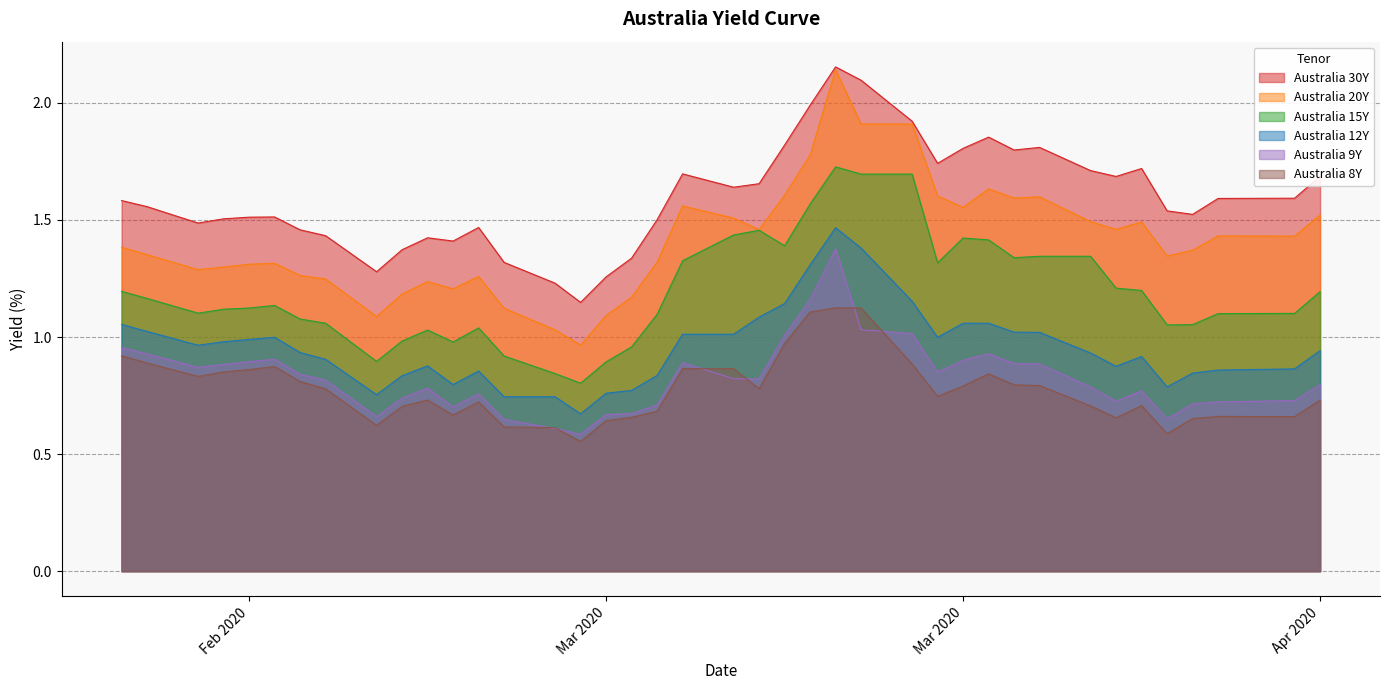

Between 2020-03-19 and 2020-04-07, which is larger?

2020-03-19